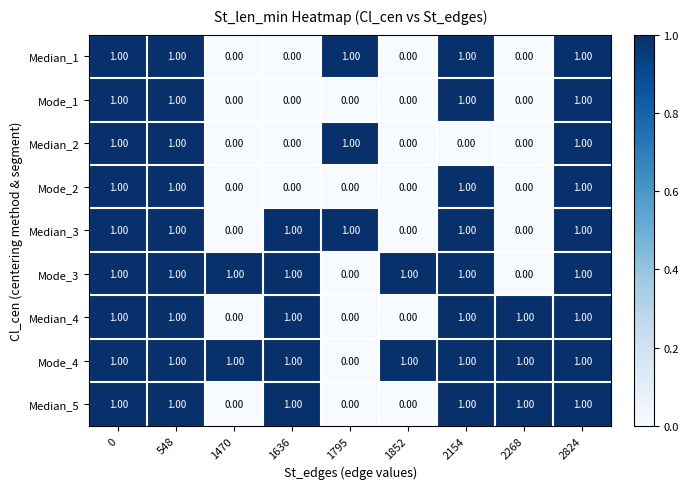

At how many categories does at least one series exceed 0?

9